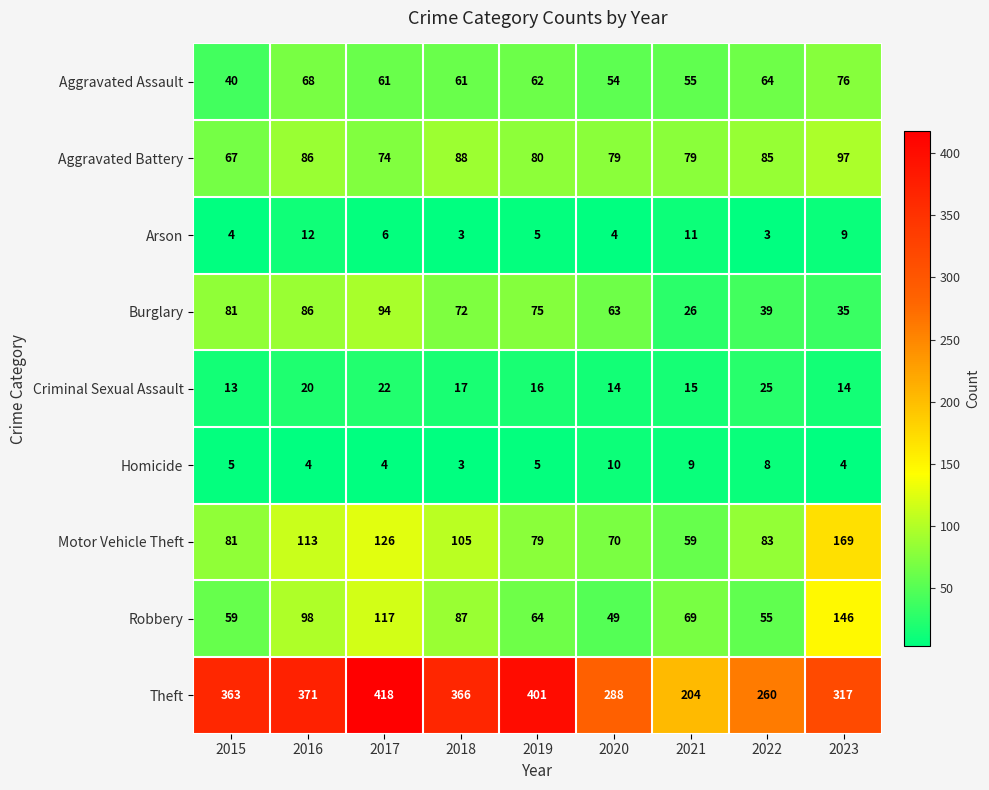

Which series changed the most between 2016 and 2021?

Theft